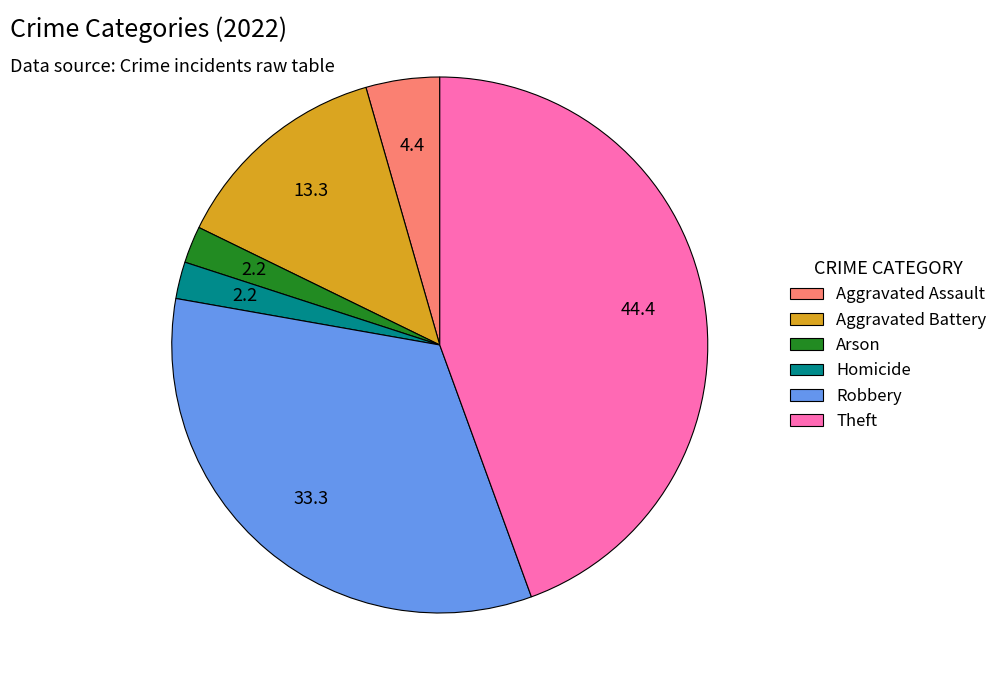

Do Aggravated Battery and Aggravated Assault together represent more than half of the pie?

No